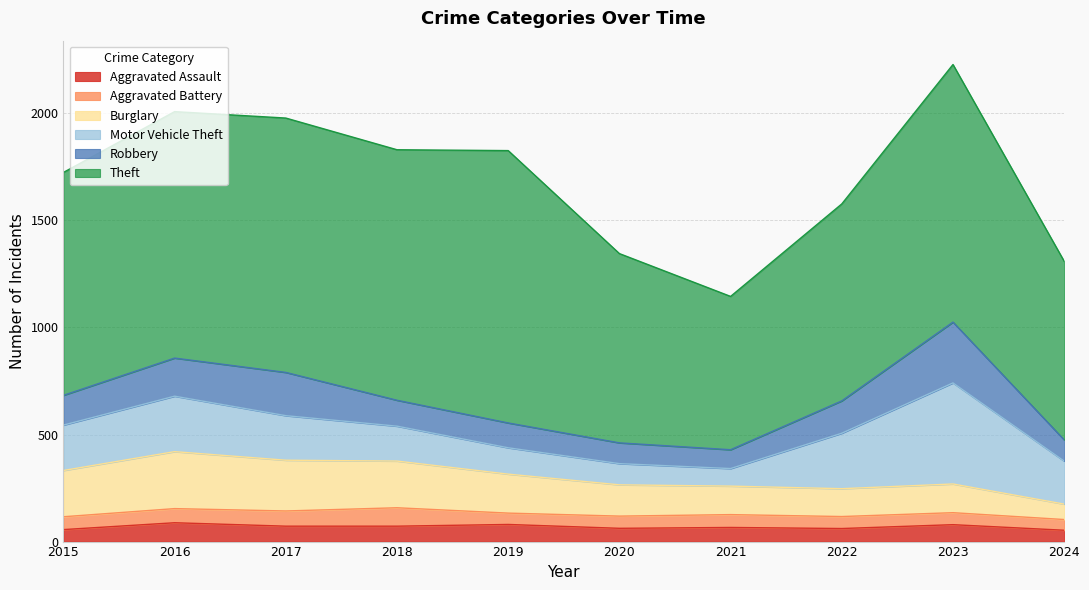

Between 2022 and 2024, which is larger?

2022